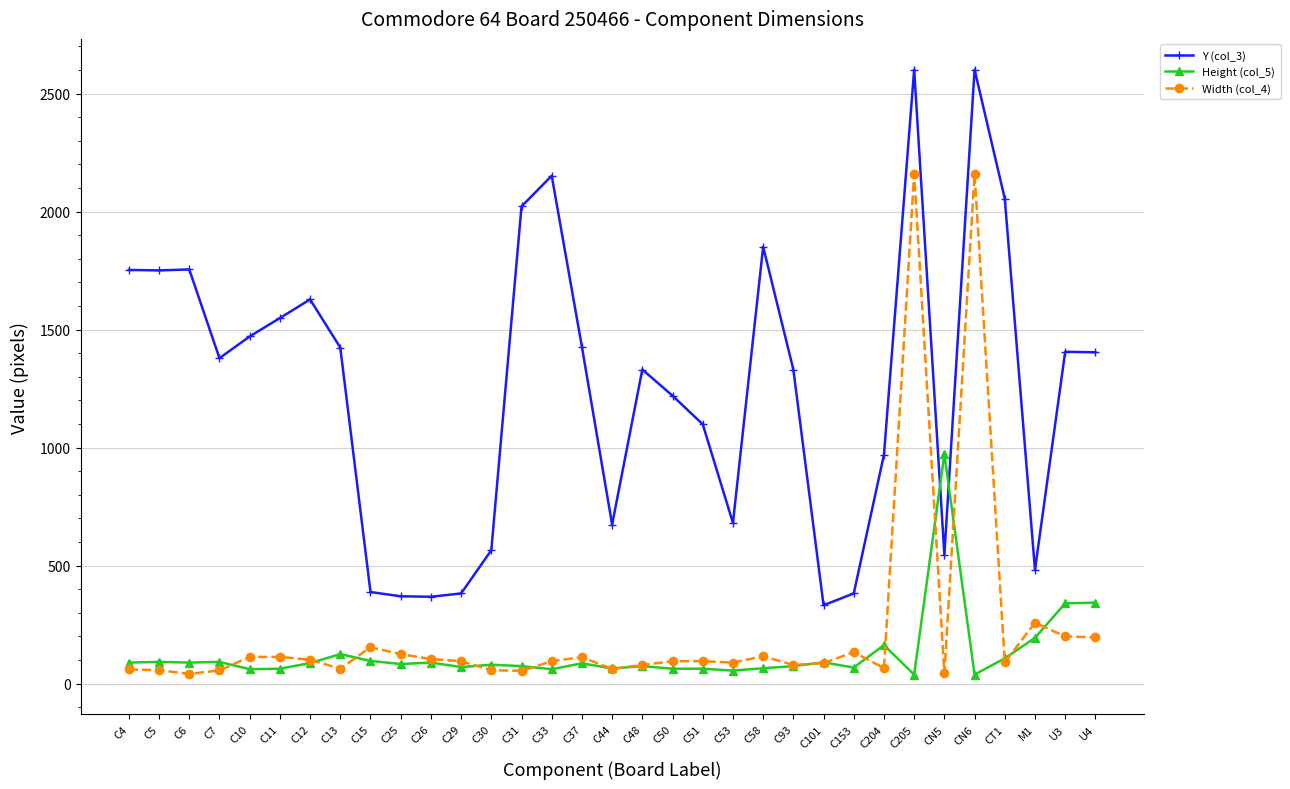

The value of Height (col_5) at C50 is 63. True or false?

True